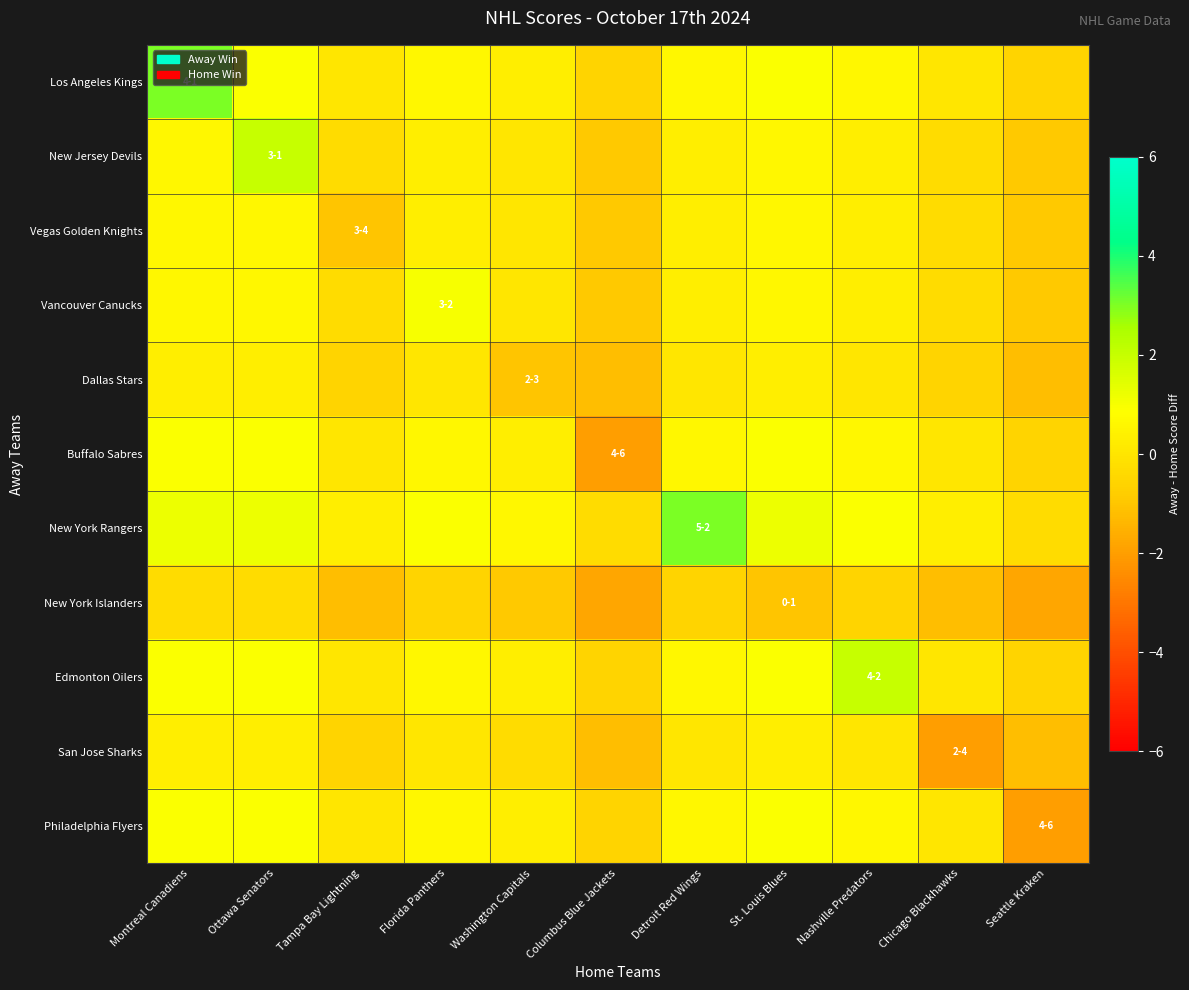

Rank the series at Detroit Red Wings from highest to lowest value.

New York Rangers, Los Angeles Kings, Buffalo Sabres, Edmonton Oilers, Philadelphia Flyers, New Jersey Devils, Vegas Golden Knights, Vancouver Canucks, Dallas Stars, San Jose Sharks, New York Islanders